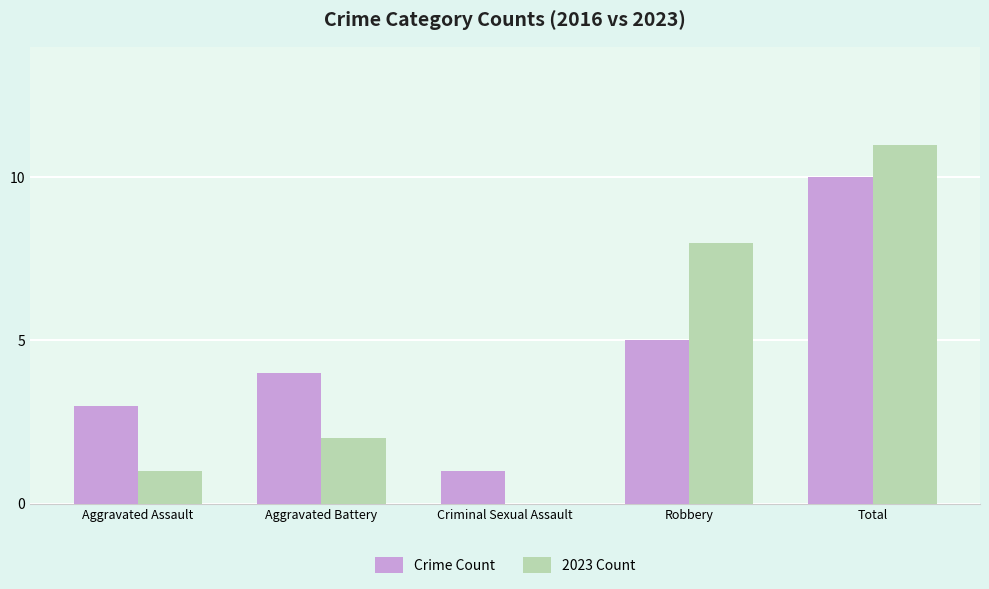

The value of Crime Count at Aggravated Assault is 5. True or false?

False